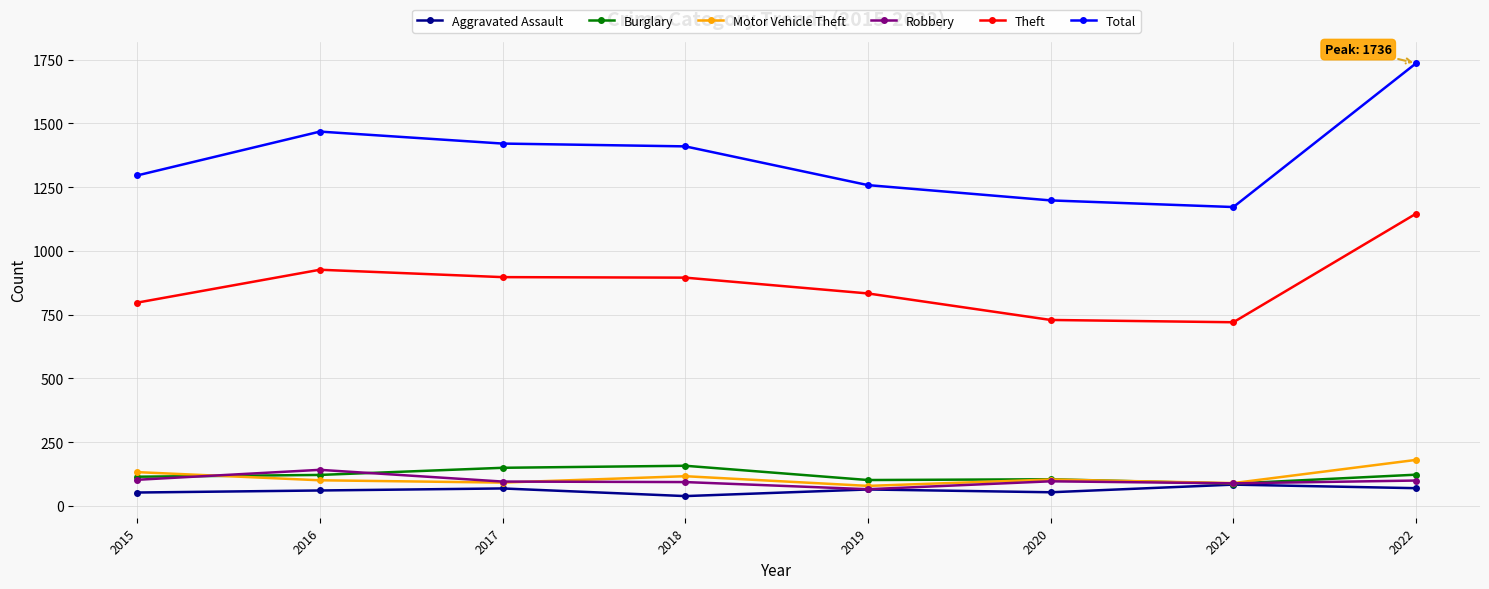

What is the lowest value of the Theft series?

720